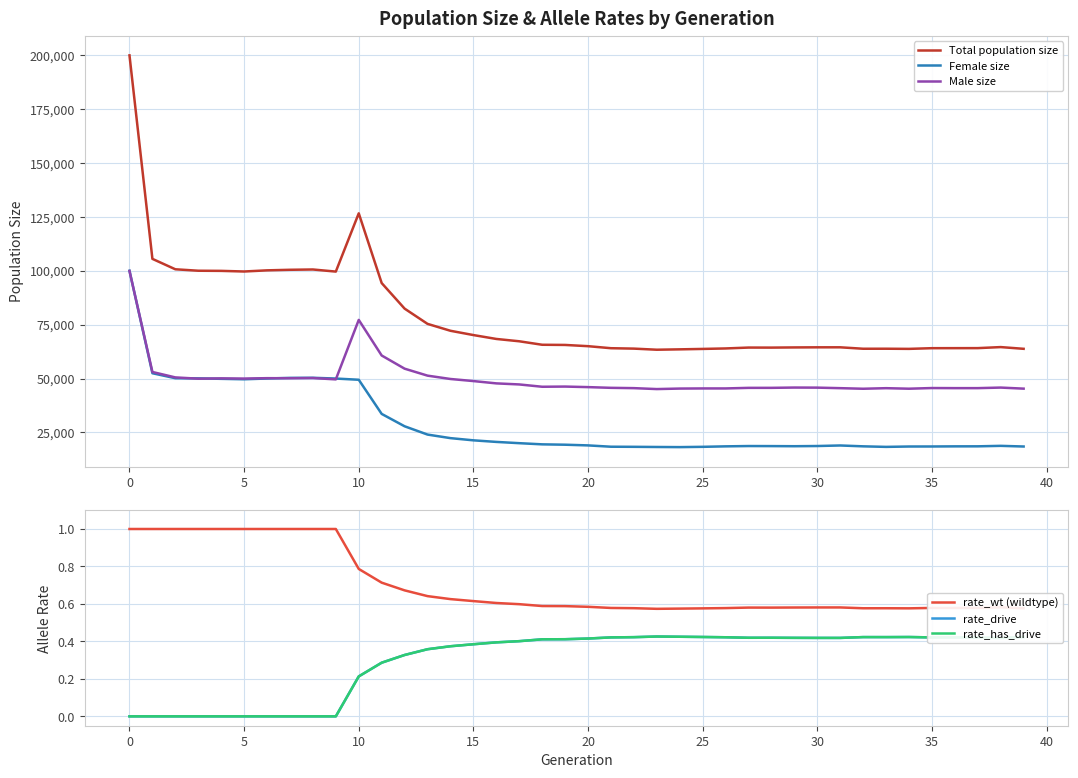

What is the maximum value for Total population size?

199901